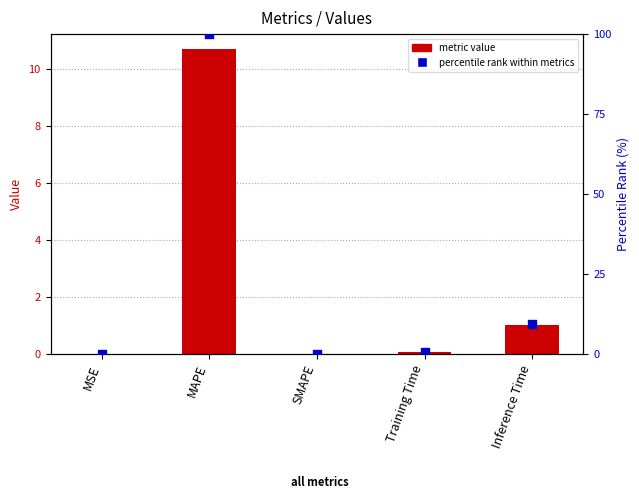

Is the value of metric value at MSE greater than the value of percentile rank within metrics at SMAPE?

Yes